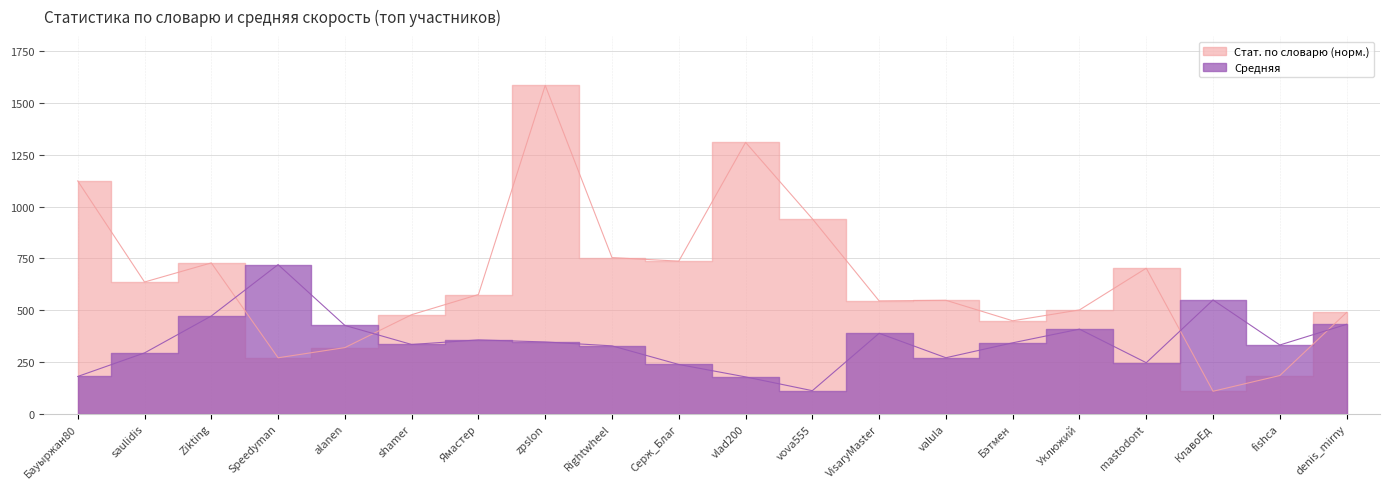

Reading left to right, transcribe all the data shown in this chart.

Стат. по словарю: Бауыржан80=1123.3	saulidis=636.1	Zikting=728.2	Speedyman=270.8	alanen=319.8	shamer=478.5	Ямастер=575.7	zpslon=1583.9	Rightwheel=753.7	Серж_Благ=736.6	vlad200=1309.2	vova555=940.9	VisaryMaster=545.0	valula=547.9	Бэтмен=449.1	Уклюжий=501.5	mastodont=702.6	КлавоЕд=109.4	fishca=185.2	denis_mirny=489.3
Средняя: Бауыржан80=180.7	saulidis=294.2	Zikting=472.2	Speedyman=719.9	alanen=426.7	shamer=334.9	Ямастер=357.0	zpslon=347.0	Rightwheel=328.3	Серж_Благ=238.5	vlad200=178.6	vova555=112.2	VisaryMaster=388.9	valula=271.0	Бэтмен=343.0	Уклюжий=408.8	mastodont=247.0	КлавоЕд=549.5	fishca=332.5	denis_mirny=432.1